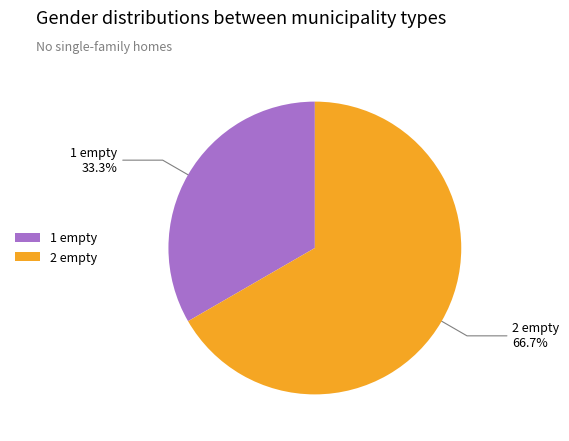

Which category accounts for the majority?

2 empty